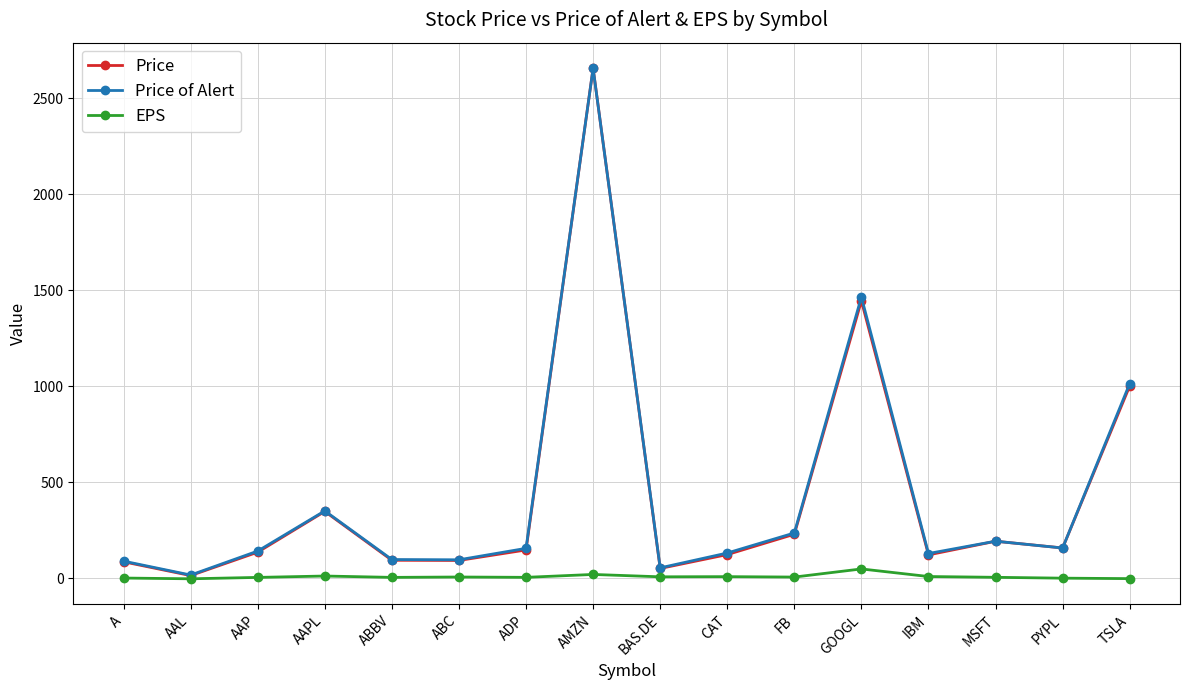

What is the difference between the highest and lowest values at A?

88.0